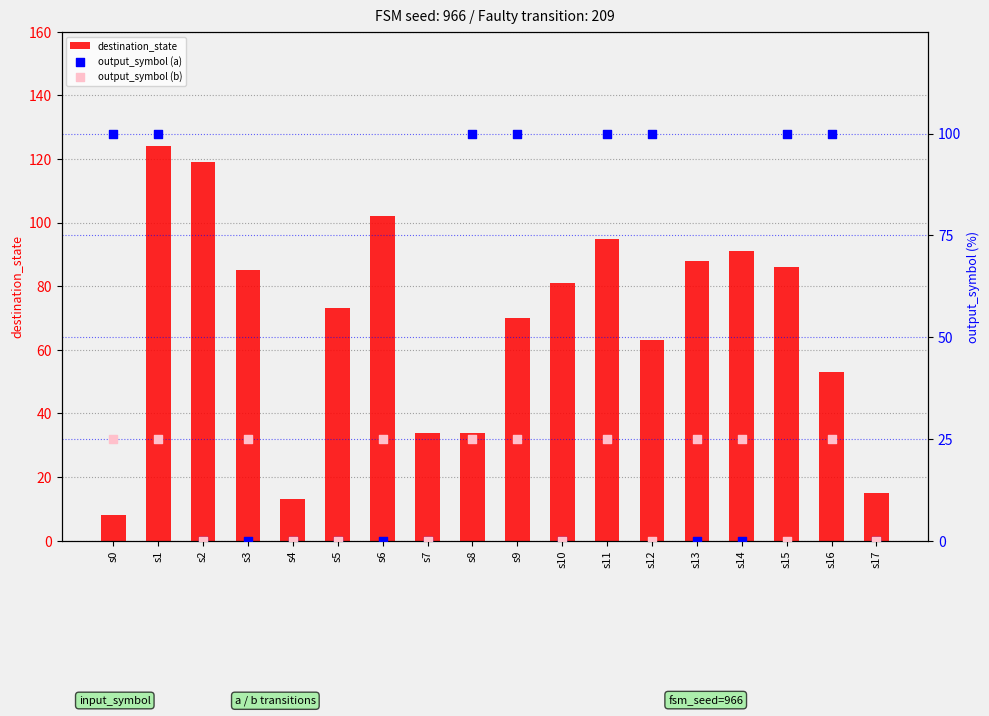

At which category is the sum across all series the highest?

s1